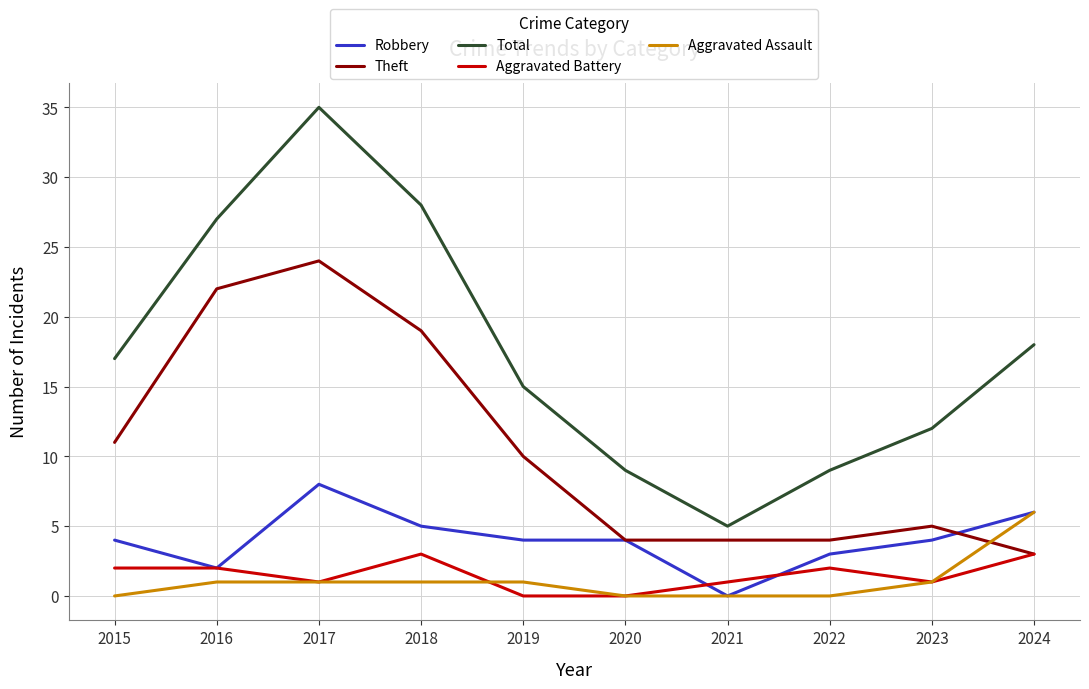

Reading left to right, list all the values displayed in this chart.

Robbery: 2015=4	2016=2	2017=8	2018=5	2019=4	2020=4	2021=0	2022=3	2023=4	2024=6
Theft: 2015=11	2016=22	2017=24	2018=19	2019=10	2020=4	2021=4	2022=4	2023=5	2024=3
Total: 2015=17	2016=27	2017=35	2018=28	2019=15	2020=9	2021=5	2022=9	2023=12	2024=18
Aggravated Battery: 2015=2	2016=2	2017=1	2018=3	2019=0	2020=0	2021=1	2022=2	2023=1	2024=3
Aggravated Assault: 2015=0	2016=1	2017=1	2018=1	2019=1	2020=0	2021=0	2022=0	2023=1	2024=6